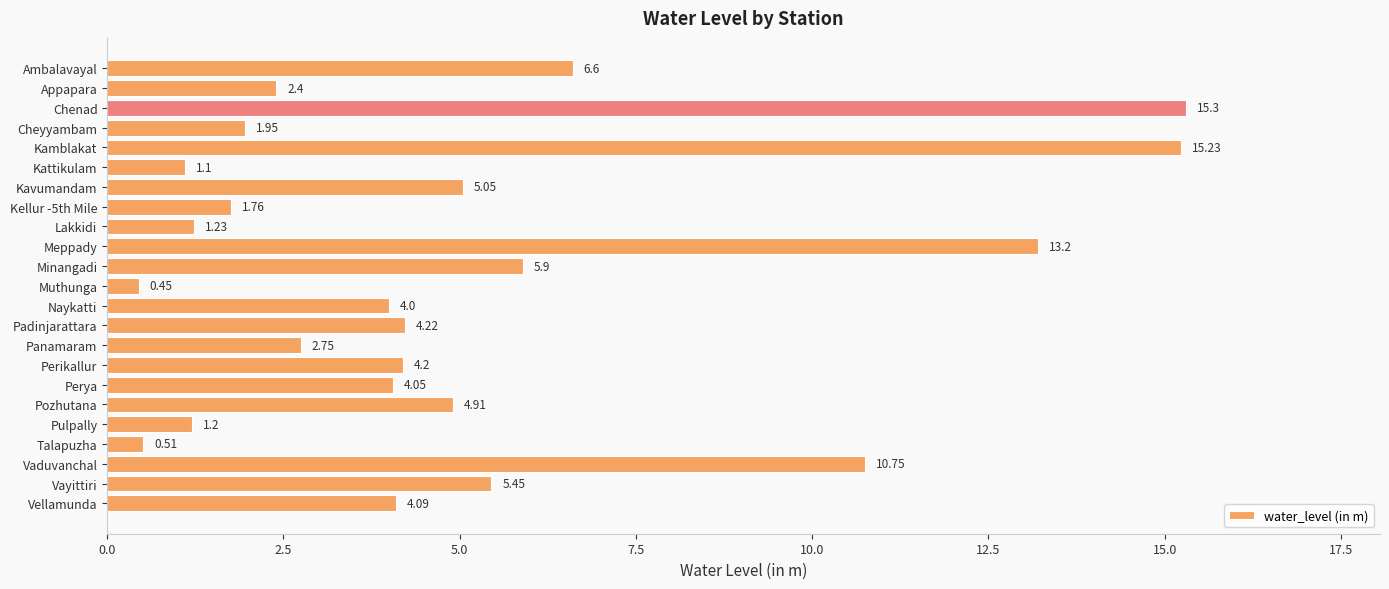

List the labels in order of value, largest first.

Chenad, Kamblakat, Meppady, Vaduvanchal, Ambalavayal, Minangadi, Vayittiri, Kavumandam, Pozhutana, Padinjarattara, Perikallur, Vellamunda, Perya, Naykatti, Panamaram, Appapara, Cheyyambam, Kellur -5th Mile, Lakkidi, Pulpally, Kattikulam, Talapuzha, Muthunga